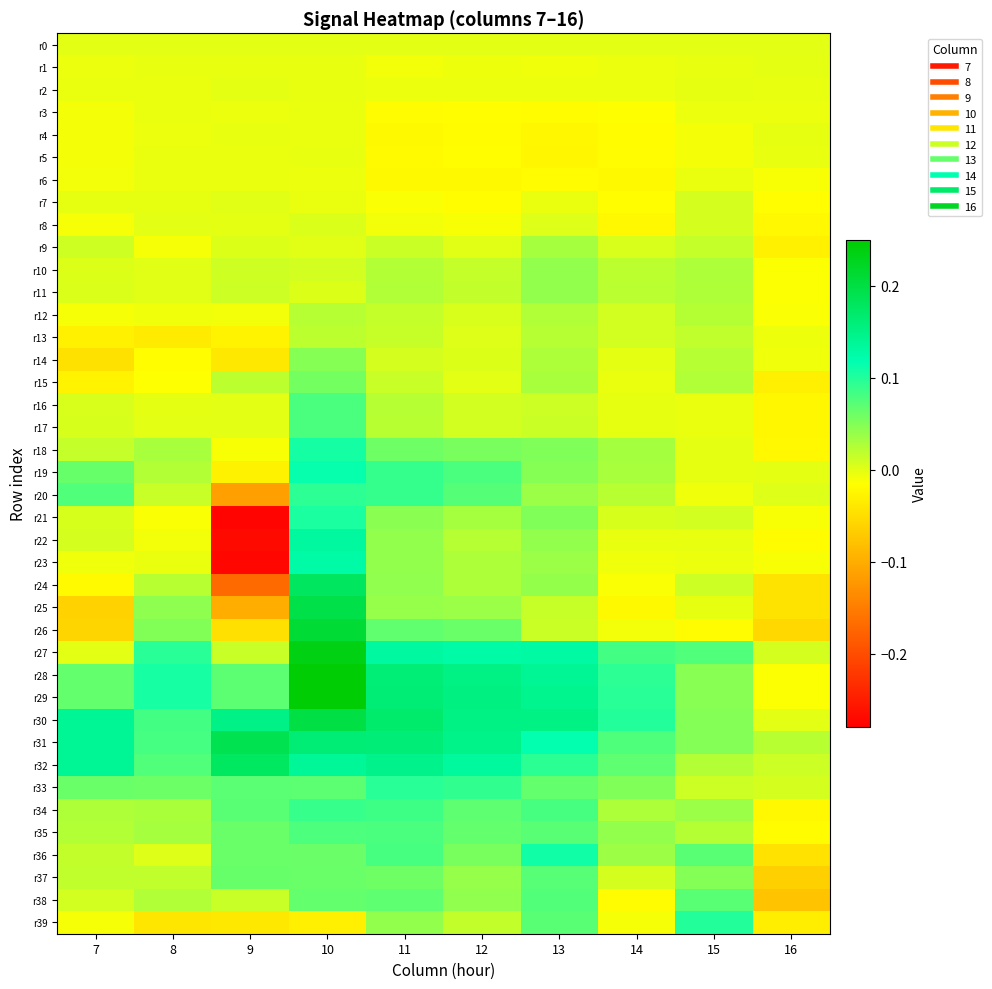

Reading left to right, what are all the values shown in this chart?

r0: 7=0.0	8=0.0	9=0.0	10=0.0	11=0.0	12=0.0	13=0.0	14=0.0	15=0.0	16=0.0
r1: 7=-0.0	8=-0.0	9=-0.0	10=-0.0	11=-0.0	12=-0.0	13=-0.0	14=-0.0	15=-0.0	16=-0.0
r2: 7=-0.0	8=-0.0	9=-0.0	10=-0.0	11=-0.0	12=-0.0	13=-0.0	14=-0.0	15=-0.0	16=-0.0
r3: 7=-0.0	8=-0.0	9=-0.0	10=-0.0	11=-0.0	12=-0.0	13=-0.0	14=-0.0	15=-0.0	16=-0.0
r4: 7=-0.0	8=-0.0	9=-0.0	10=-0.0	11=-0.0	12=-0.0	13=-0.0	14=-0.0	15=-0.0	16=-0.0
r5: 7=-0.0	8=-0.0	9=-0.0	10=-0.0	11=-0.0	12=-0.0	13=-0.0	14=-0.0	15=-0.0	16=-0.0
r6: 7=-0.0	8=-0.0	9=-0.0	10=-0.0	11=-0.0	12=-0.0	13=-0.0	14=-0.0	15=-0.0	16=-0.0
r7: 7=-0.0	8=-0.0	9=0.0	10=-0.0	11=-0.0	12=-0.0	13=-0.0	14=-0.0	15=0.0	16=-0.0
r8: 7=-0.0	8=-0.0	9=-0.0	10=0.0	11=-0.0	12=-0.0	13=0.0	14=-0.0	15=0.0	16=-0.0
r9: 7=0.0	8=-0.0	9=0.0	10=0.0	11=0.0	12=0.0	13=0.0	14=0.0	15=0.0	16=-0.0
r10: 7=0.0	8=0.0	9=0.0	10=0.0	11=0.0	12=0.0	13=0.0	14=0.0	15=0.0	16=-0.0
r11: 7=0.0	8=0.0	9=0.0	10=0.0	11=0.0	12=0.0	13=0.0	14=0.0	15=0.0	16=-0.0
r12: 7=-0.0	8=-0.0	9=-0.0	10=0.0	11=0.0	12=0.0	13=0.0	14=0.0	15=0.0	16=-0.0
r13: 7=-0.0	8=-0.0	9=-0.0	10=0.0	11=0.0	12=0.0	13=0.0	14=0.0	15=0.0	16=-0.0
r14: 7=-0.0	8=-0.0	9=-0.0	10=0.0	11=0.0	12=0.0	13=0.0	14=-0.0	15=0.0	16=-0.0
r15: 7=-0.0	8=-0.0	9=0.0	10=0.1	11=0.0	12=-0.0	13=0.0	14=-0.0	15=0.0	16=-0.0
r16: 7=0.0	8=-0.0	9=-0.0	10=0.1	11=0.0	12=0.0	13=0.0	14=-0.0	15=-0.0	16=-0.0
r17: 7=0.0	8=-0.0	9=-0.0	10=0.1	11=0.0	12=0.0	13=0.0	14=-0.0	15=-0.0	16=-0.0
r18: 7=0.0	8=0.0	9=-0.0	10=0.1	11=0.1	12=0.1	13=0.1	14=0.0	15=-0.0	16=-0.0
r19: 7=0.1	8=0.0	9=-0.0	10=0.1	11=0.1	12=0.1	13=0.0	14=0.0	15=-0.0	16=-0.0
r20: 7=0.1	8=0.0	9=-0.1	10=0.1	11=0.1	12=0.1	13=0.0	14=0.0	15=-0.0	16=0.0
r21: 7=0.0	8=-0.0	9=-0.3	10=0.1	11=0.0	12=0.0	13=0.1	14=0.0	15=0.0	16=-0.0
r22: 7=0.0	8=-0.0	9=-0.3	10=0.1	11=0.0	12=0.0	13=0.0	14=-0.0	15=-0.0	16=-0.0
r23: 7=-0.0	8=-0.0	9=-0.3	10=0.1	11=0.0	12=0.0	13=0.0	14=-0.0	15=-0.0	16=-0.0
r24: 7=-0.0	8=0.0	9=-0.2	10=0.2	11=0.0	12=0.0	13=0.0	14=-0.0	15=0.0	16=-0.0
r25: 7=-0.1	8=0.0	9=-0.1	10=0.2	11=0.0	12=0.0	13=0.0	14=-0.0	15=-0.0	16=-0.0
r26: 7=-0.1	8=0.0	9=-0.0	10=0.2	11=0.1	12=0.1	13=0.0	14=-0.0	15=-0.0	16=-0.1
r27: 7=-0.0	8=0.1	9=0.0	10=0.2	11=0.1	12=0.1	13=0.1	14=0.1	15=0.1	16=0.0
r28: 7=0.1	8=0.1	9=0.1	10=0.2	11=0.2	12=0.2	13=0.1	14=0.1	15=0.0	16=-0.0
r29: 7=0.1	8=0.1	9=0.1	10=0.2	11=0.2	12=0.2	13=0.1	14=0.1	15=0.0	16=-0.0
r30: 7=0.1	8=0.1	9=0.1	10=0.2	11=0.2	12=0.2	13=0.2	14=0.1	15=0.0	16=0.0
r31: 7=0.1	8=0.1	9=0.2	10=0.2	11=0.2	12=0.1	13=0.1	14=0.1	15=0.0	16=0.0
r32: 7=0.1	8=0.1	9=0.2	10=0.1	11=0.1	12=0.1	13=0.1	14=0.1	15=0.0	16=0.0
r33: 7=0.1	8=0.1	9=0.1	10=0.1	11=0.1	12=0.1	13=0.1	14=0.1	15=0.0	16=0.0
r34: 7=0.0	8=0.0	9=0.1	10=0.1	11=0.1	12=0.1	13=0.1	14=0.0	15=0.0	16=-0.0
r35: 7=0.0	8=0.0	9=0.1	10=0.1	11=0.1	12=0.1	13=0.1	14=0.0	15=0.0	16=-0.0
r36: 7=0.0	8=0.0	9=0.1	10=0.1	11=0.1	12=0.1	13=0.1	14=0.0	15=0.1	16=-0.0
r37: 7=0.0	8=0.0	9=0.1	10=0.1	11=0.1	12=0.0	13=0.1	14=0.0	15=0.0	16=-0.1
r38: 7=0.0	8=0.0	9=0.0	10=0.1	11=0.1	12=0.0	13=0.1	14=-0.0	15=0.1	16=-0.1
r39: 7=-0.0	8=-0.0	9=-0.0	10=-0.0	11=0.0	12=0.0	13=0.1	14=-0.0	15=0.1	16=-0.0